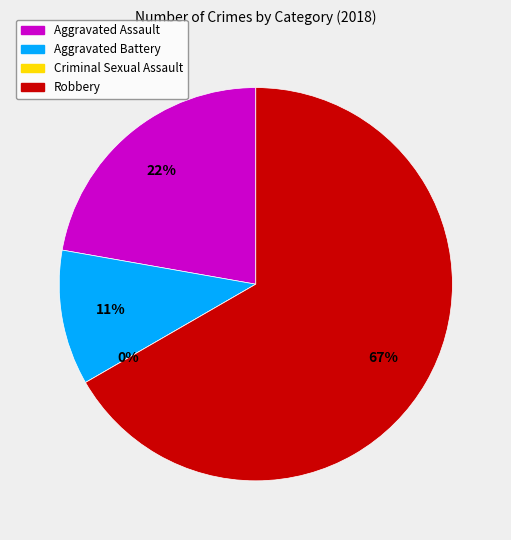

Approximately how many times larger is the value at Robbery compared to Aggravated Battery?

6.0